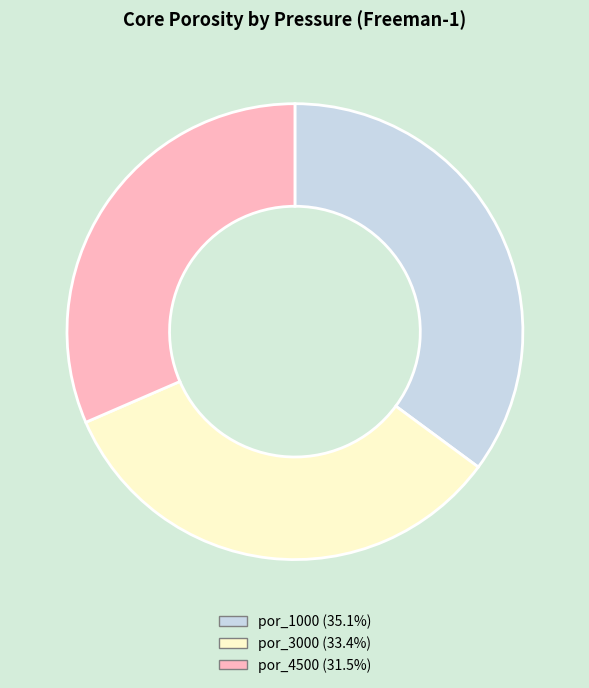

Does any single category account for the majority?

No